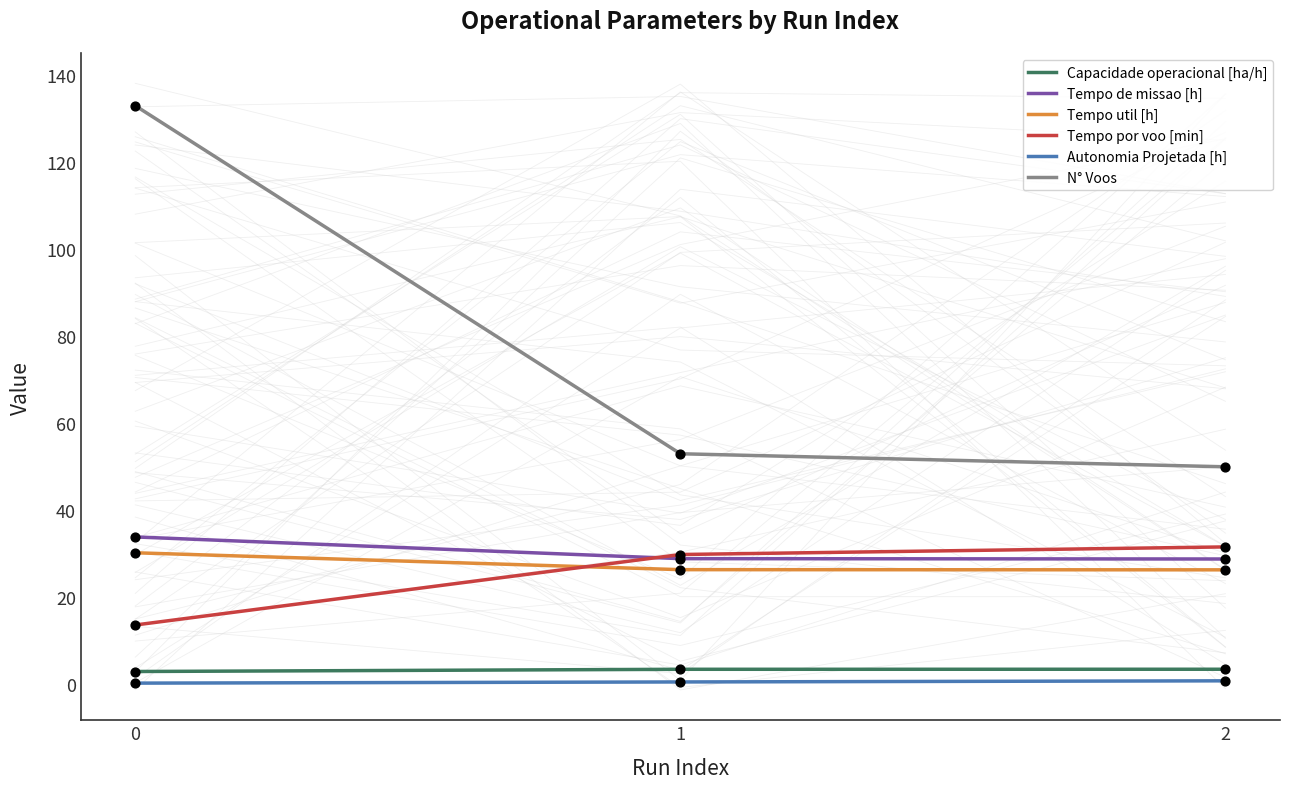

Which series contains the highest Y value?

N° Voos